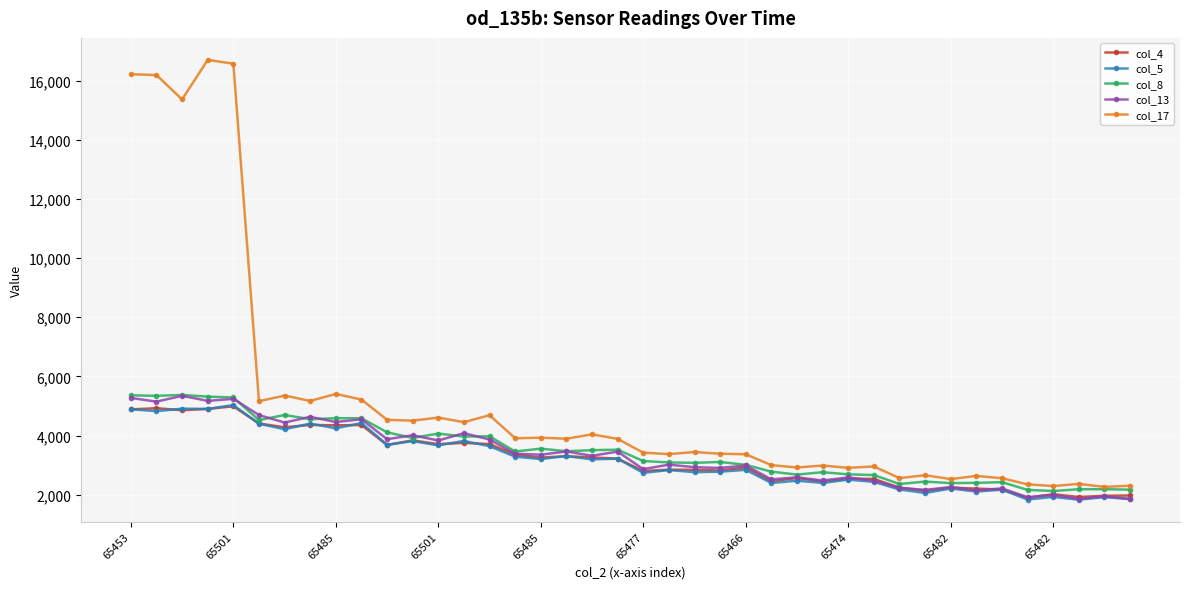

Count the number of categories in the chart.

40